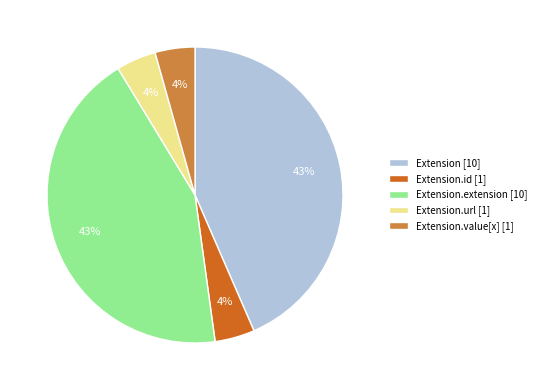

Is there any slice that represents more than half of the pie?

No